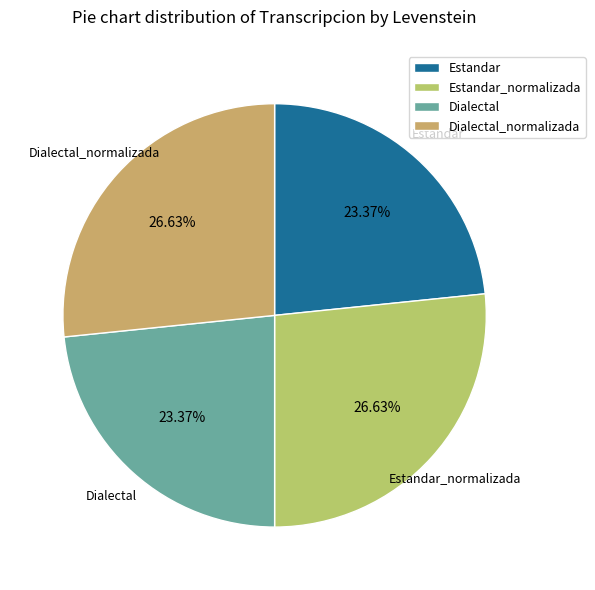

What is the total percentage of Dialectal and Dialectal_normalizada?

50.0%